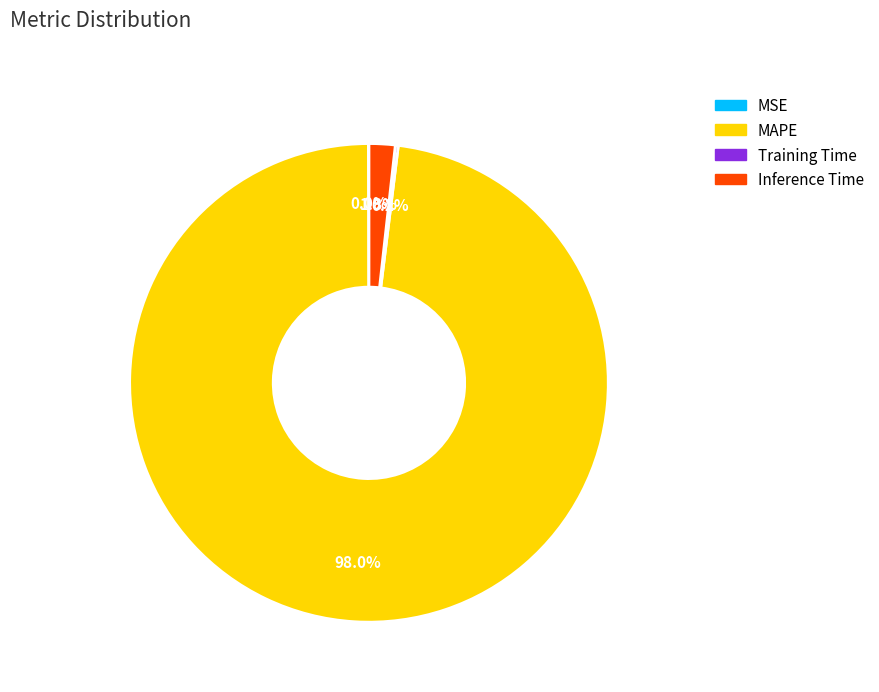

To the nearest percent, what is the difference between the largest and smallest slice percentages?

98%